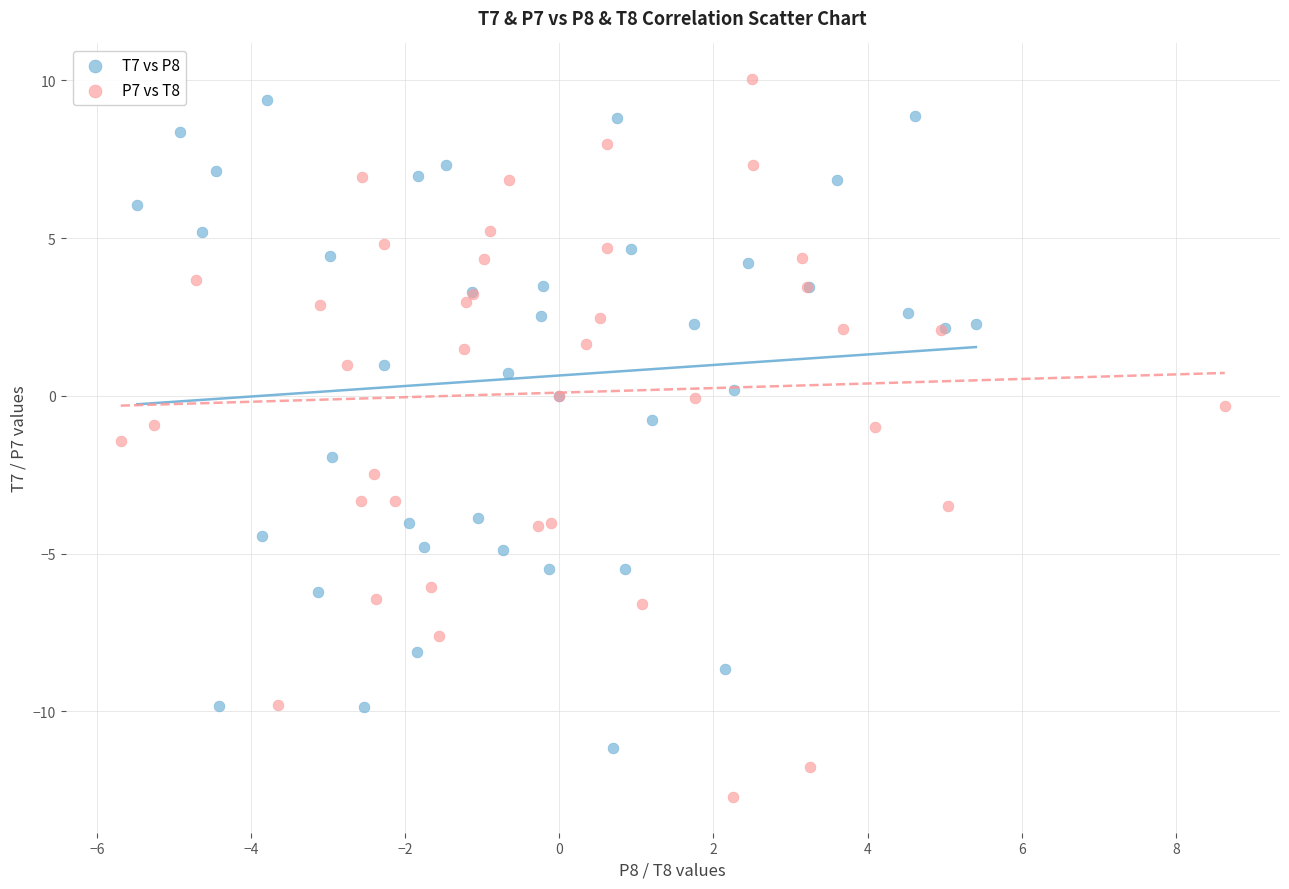

What are all the series names shown in the legend?

T7 vs P8, P7 vs T8